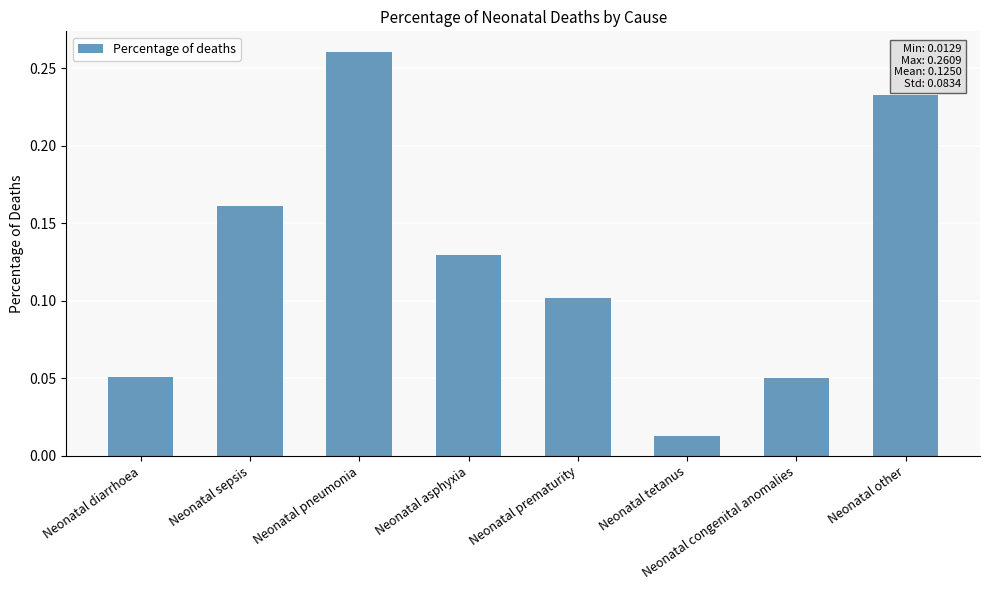

The chart shows a value of 0.0 at Neonatal diarrhoea. True or false?

False